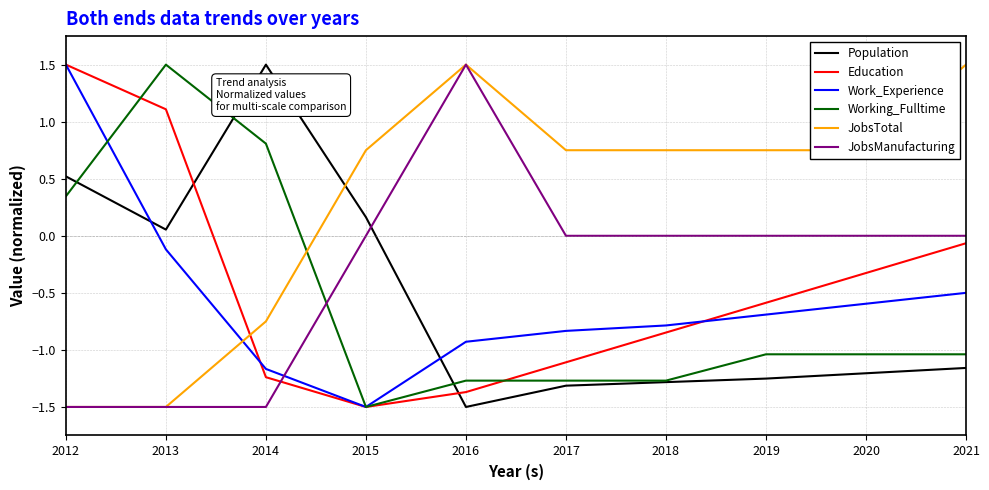

Does the chart display data point markers on the line(s)?

No